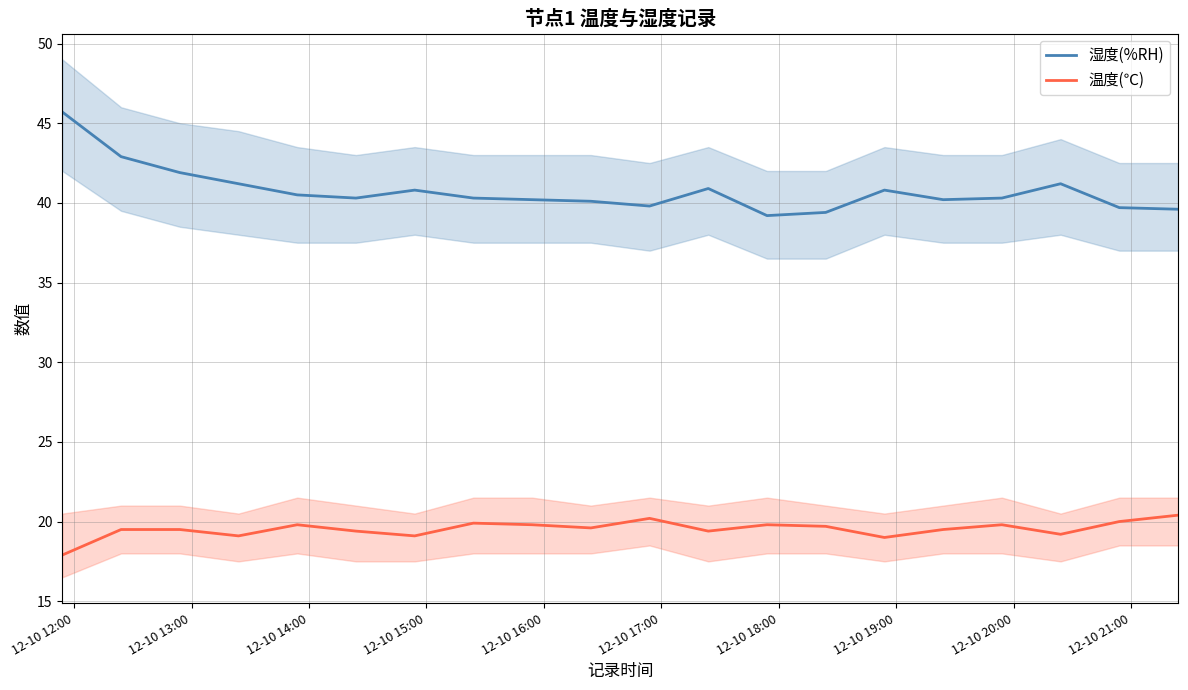

How many series are shown in this chart?

2